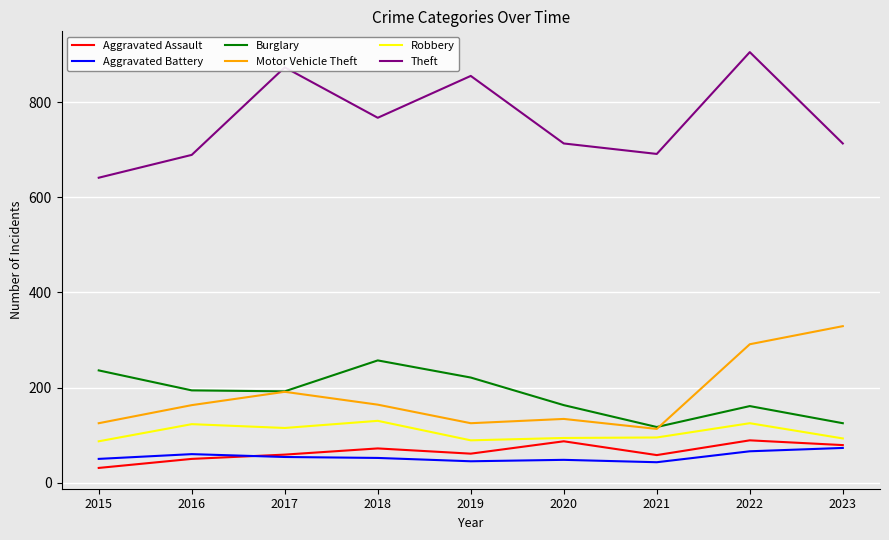

Which series has the widest spread of values?

Theft